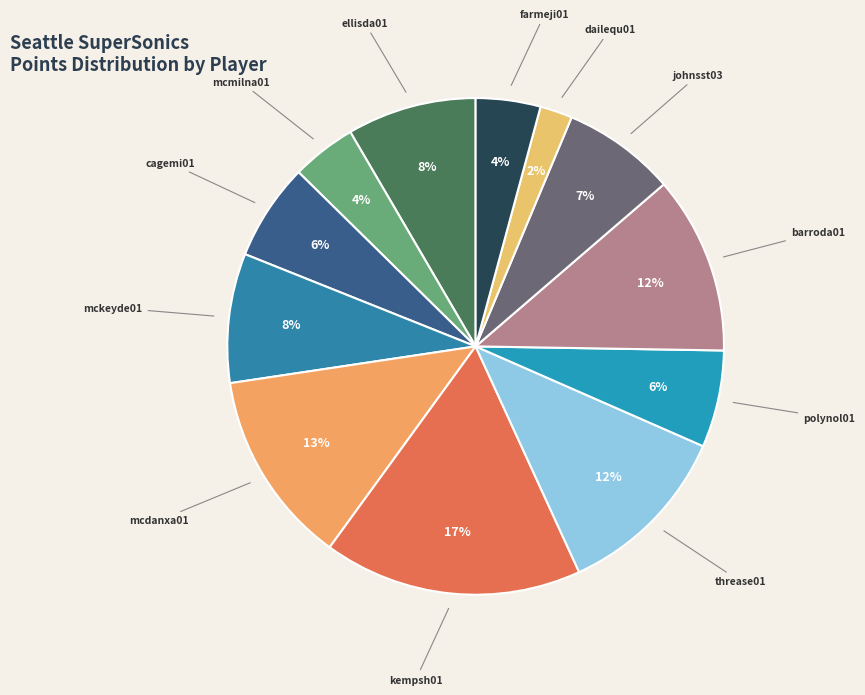

Combined, do barroda01 and ellisda01 account for over 50%?

No